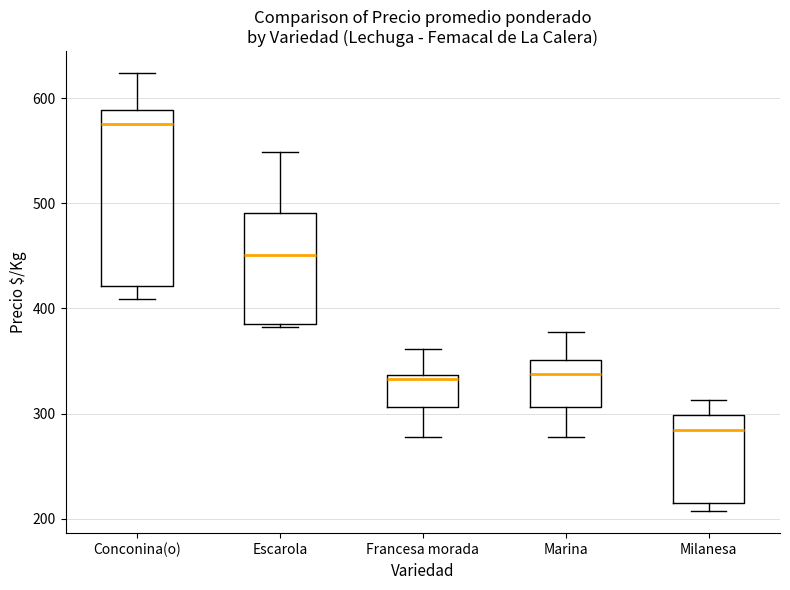

Where does the upper whisker of the box for Francesa morada end on the y-axis? The values are not printed on the chart, so give them approximately, as read against the axis.

360